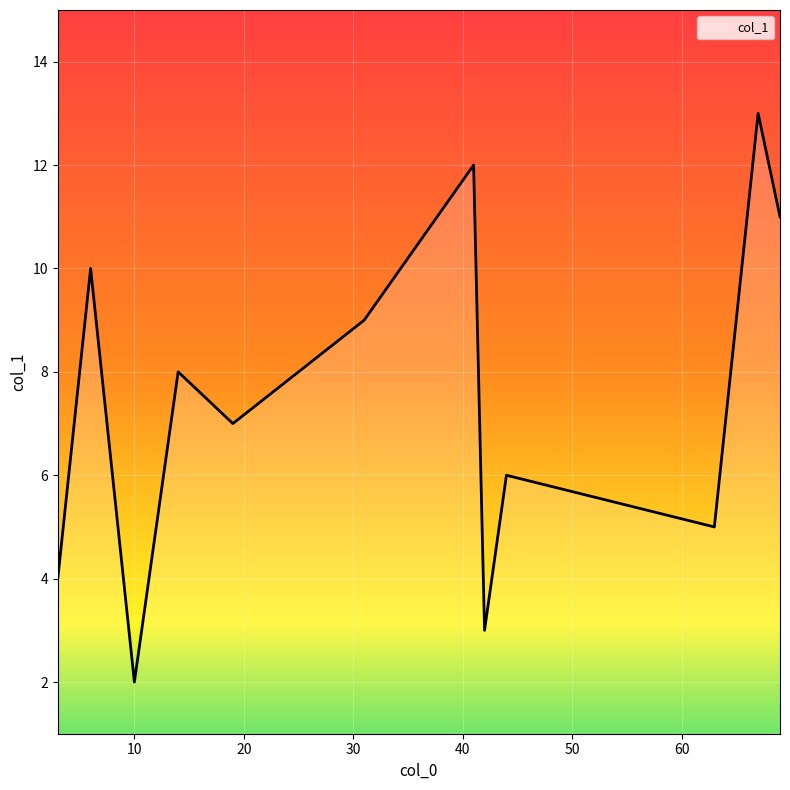

What is the greatest value displayed?

13